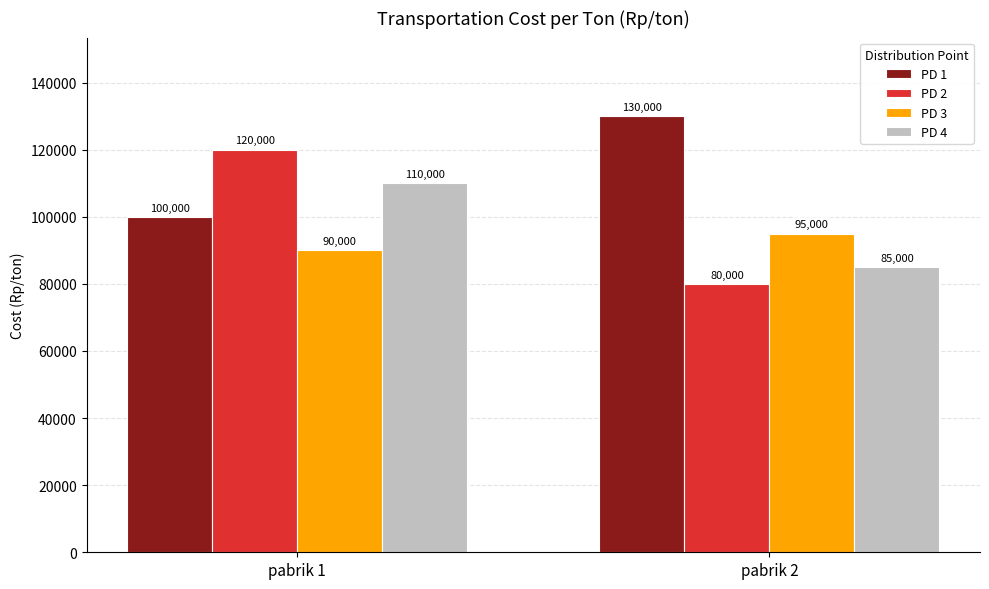

What is the average value of the PD 2 series?

100000